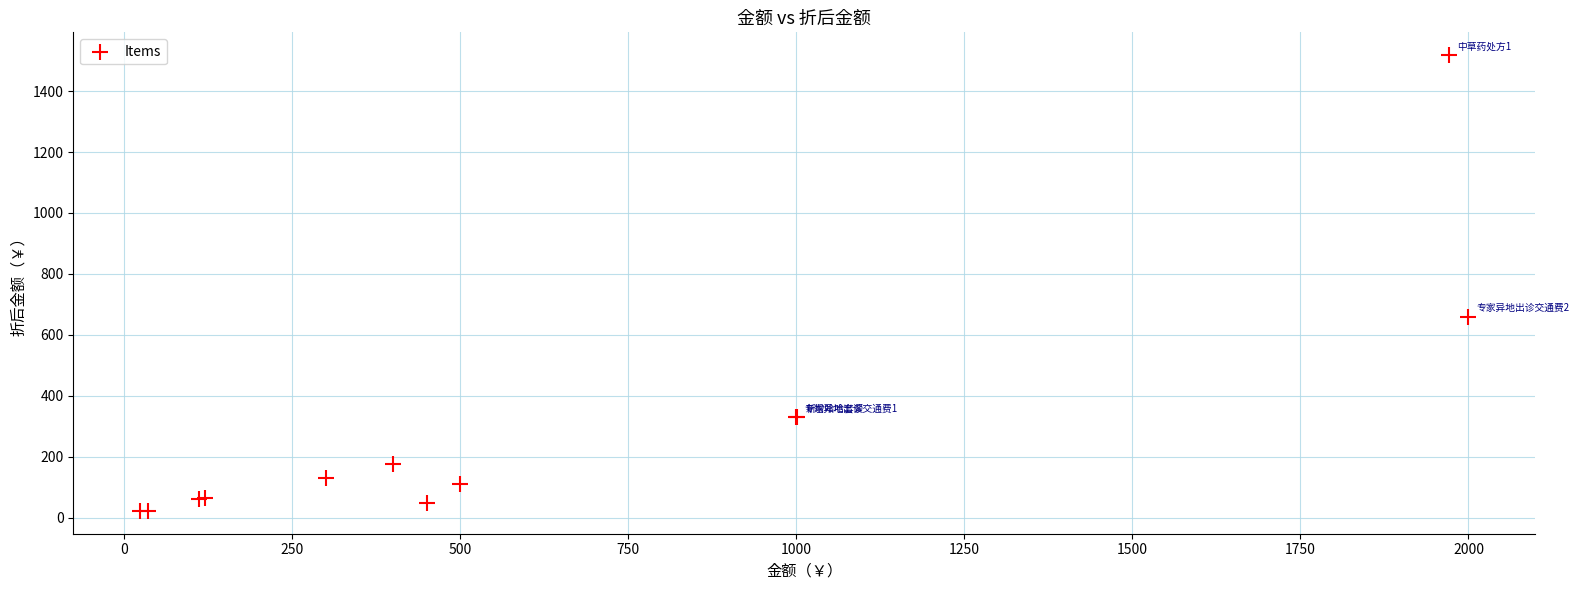

What Y value in the scatter plot is closest to 770?

660.0